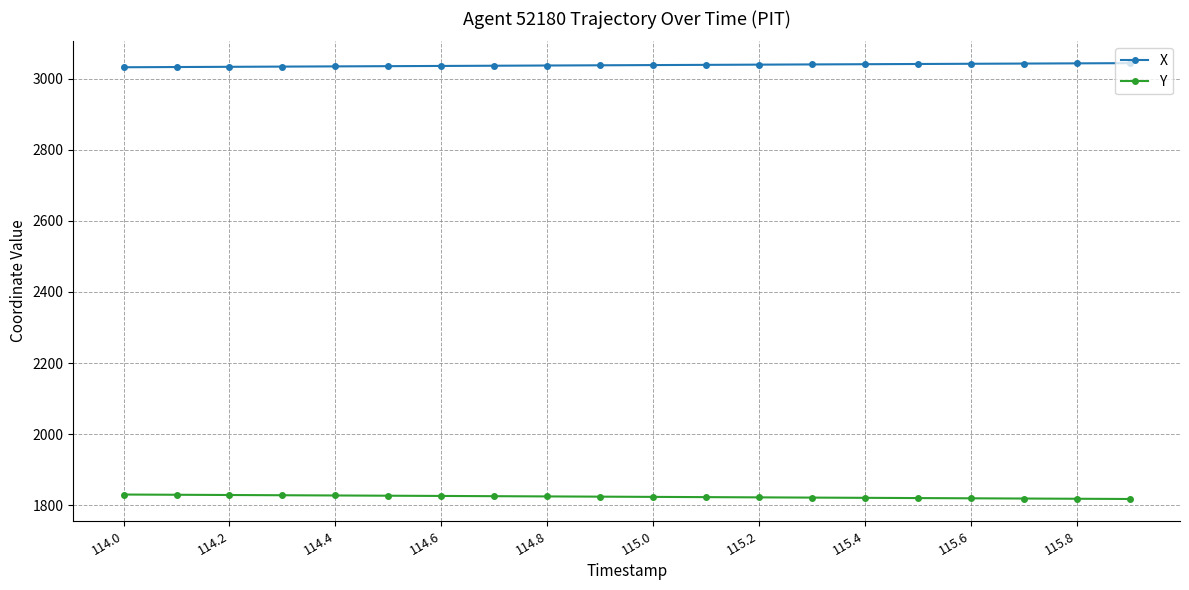

What is the sum of all X values?

60755.3